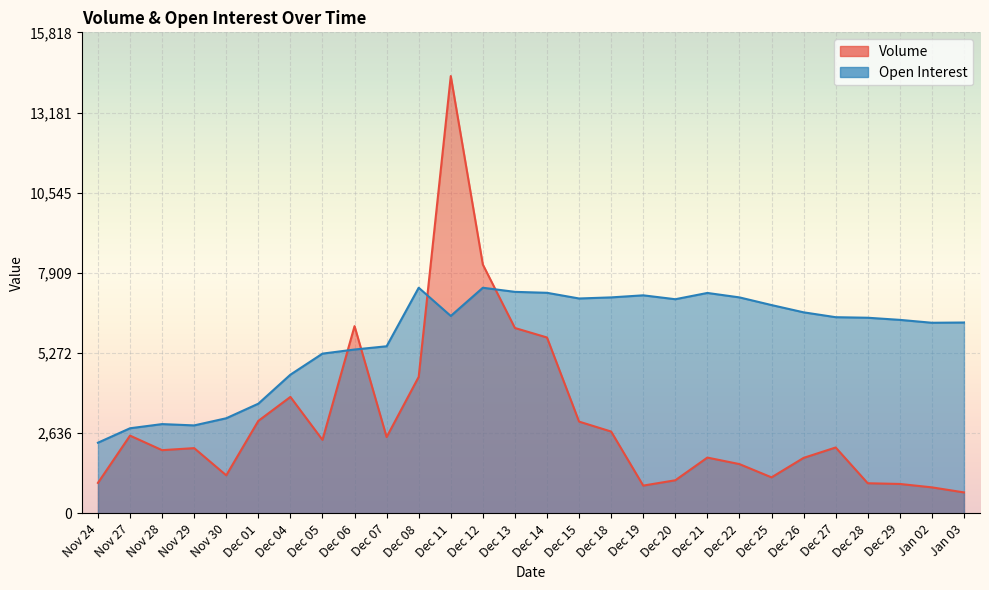

What is the value of the Volume point at the 19th from the left?

1090